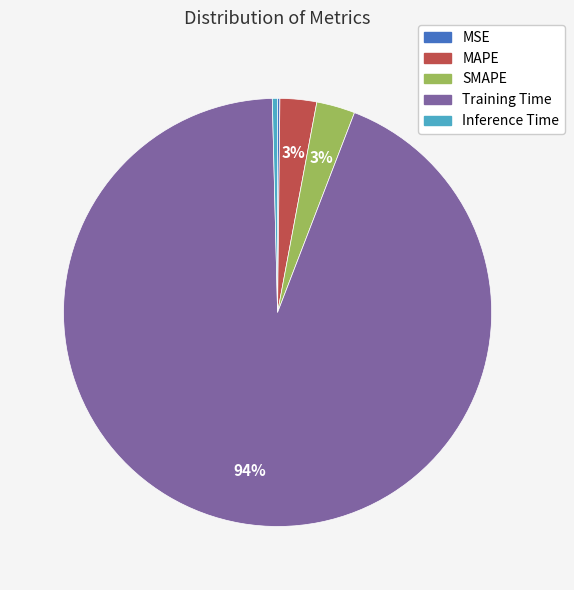

Do Inference Time and MAPE together represent more than half of the pie?

No